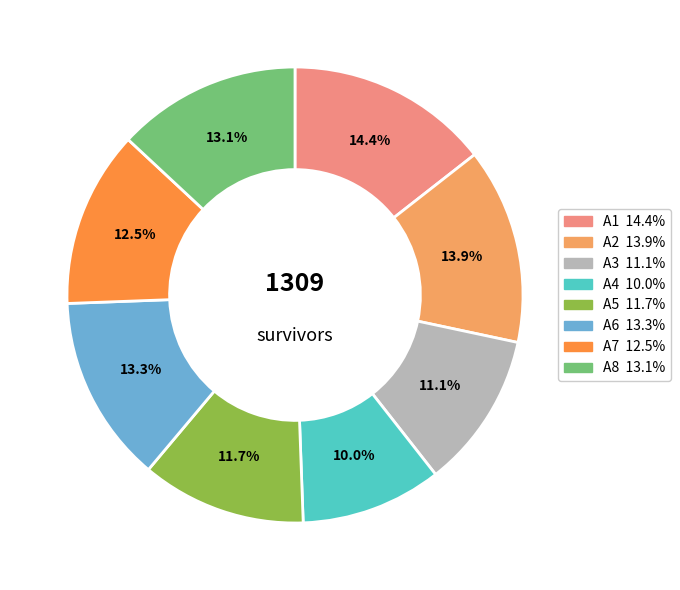

Does A5 account for over 50% of the chart?

No